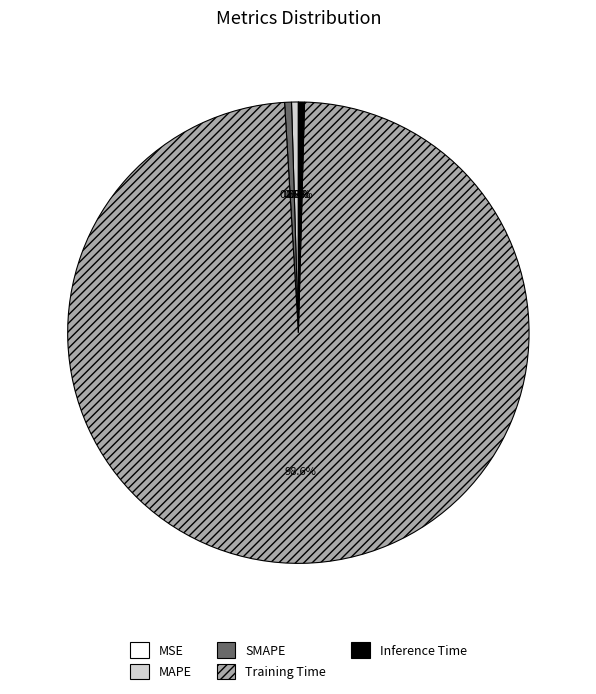

To the nearest percent, what is the average slice percentage?

20%